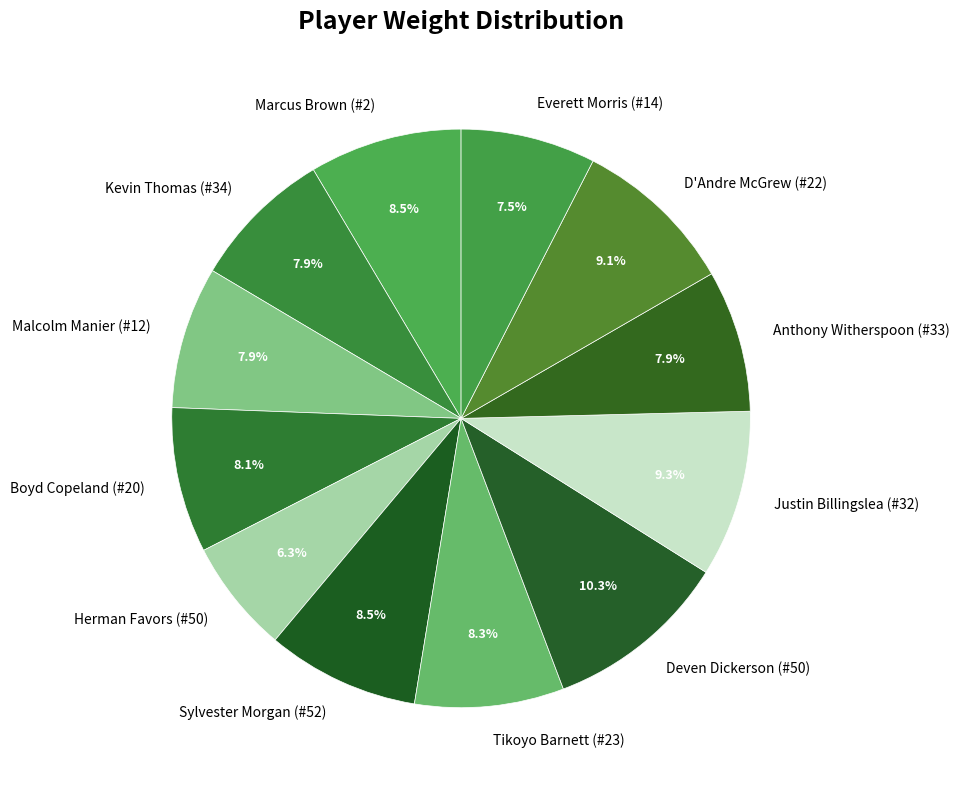

To the nearest percent, what is the combined percentage of Anthony Witherspoon (#33) and Sylvester Morgan (#52)?

16%